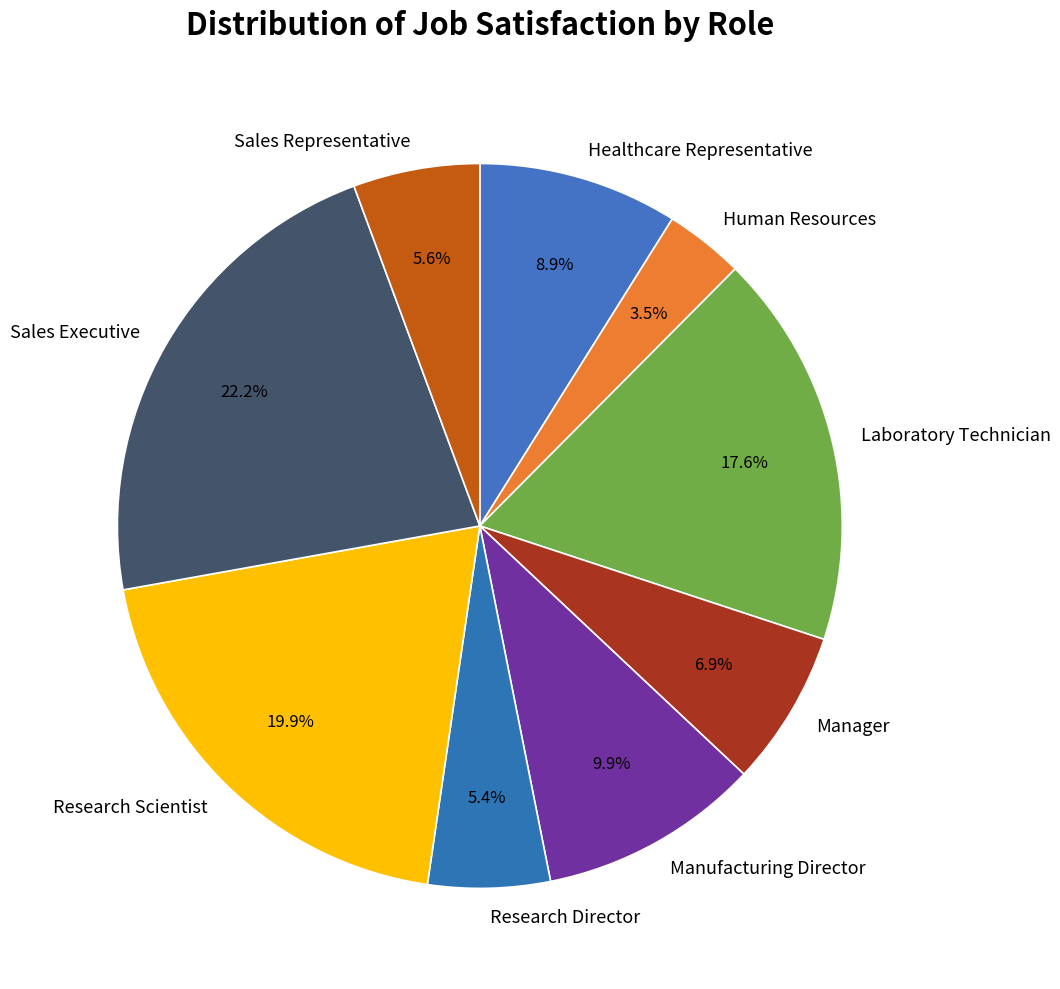

What percentage is the Sales Representative slice, to the nearest percent?

6%